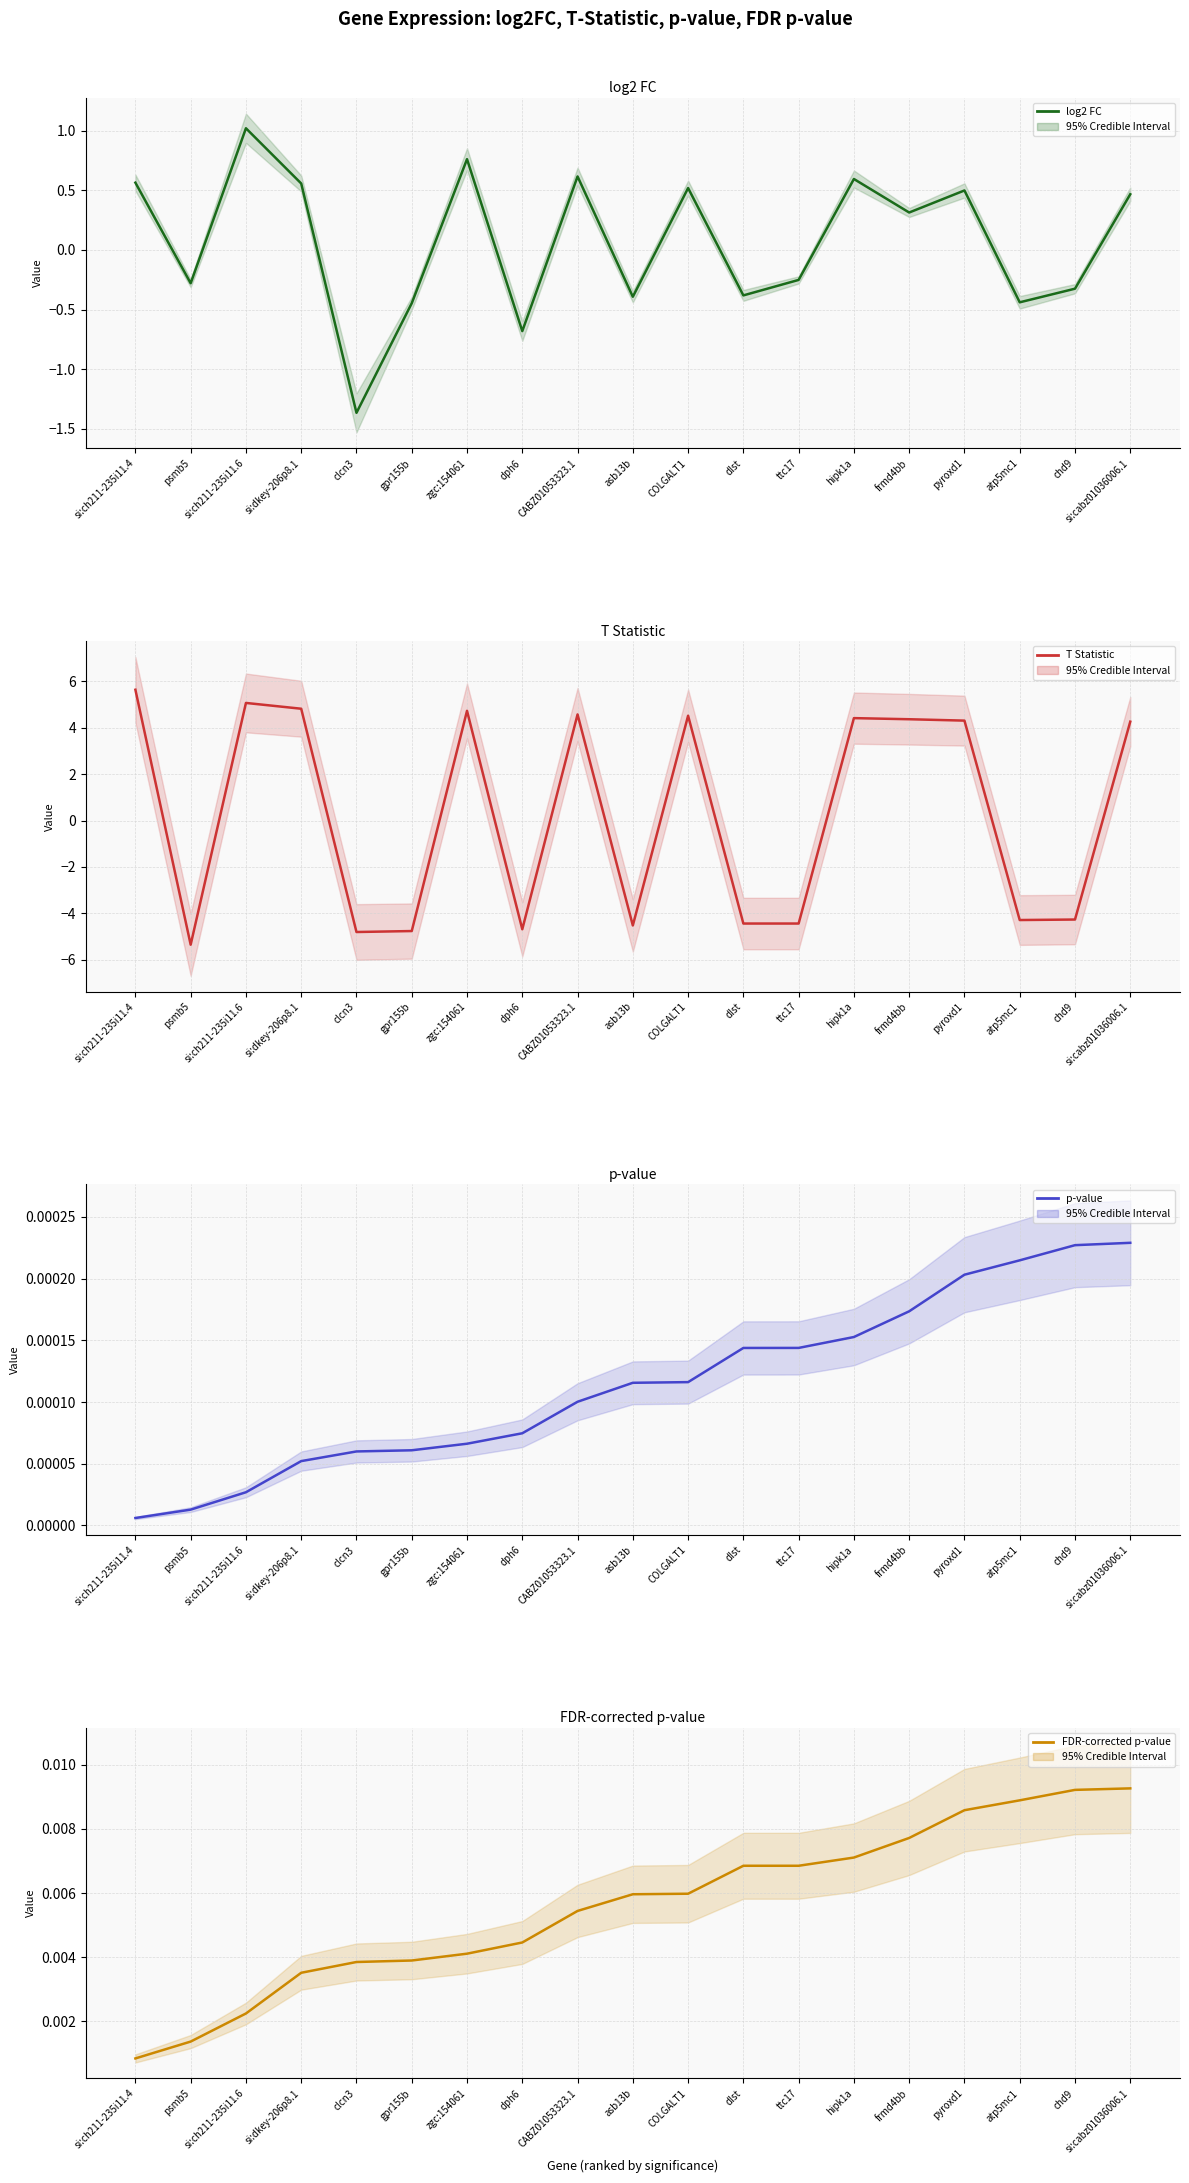

Reading right to left, extract all data points from this chart.

log2 FC: 0.5	-0.3	-0.4	0.5	0.3	0.6	-0.3	-0.4	0.5	-0.4	0.6	-0.7	0.8	-0.4	-1.4	0.6	1.0	-0.3	0.6
T Statistic: 4.3	-4.3	-4.3	4.3	4.4	4.4	-4.4	-4.4	4.5	-4.5	4.6	-4.7	4.7	-4.8	-4.8	4.8	5.1	-5.4	5.6
p-value: 0.0	0.0	0.0	0.0	0.0	0.0	0.0	0.0	0.0	0.0	0.0	0.0	0.0	0.0	0.0	0.0	0.0	0.0	0.0
FDR-corrected p-value: 0.0	0.0	0.0	0.0	0.0	0.0	0.0	0.0	0.0	0.0	0.0	0.0	0.0	0.0	0.0	0.0	0.0	0.0	0.0